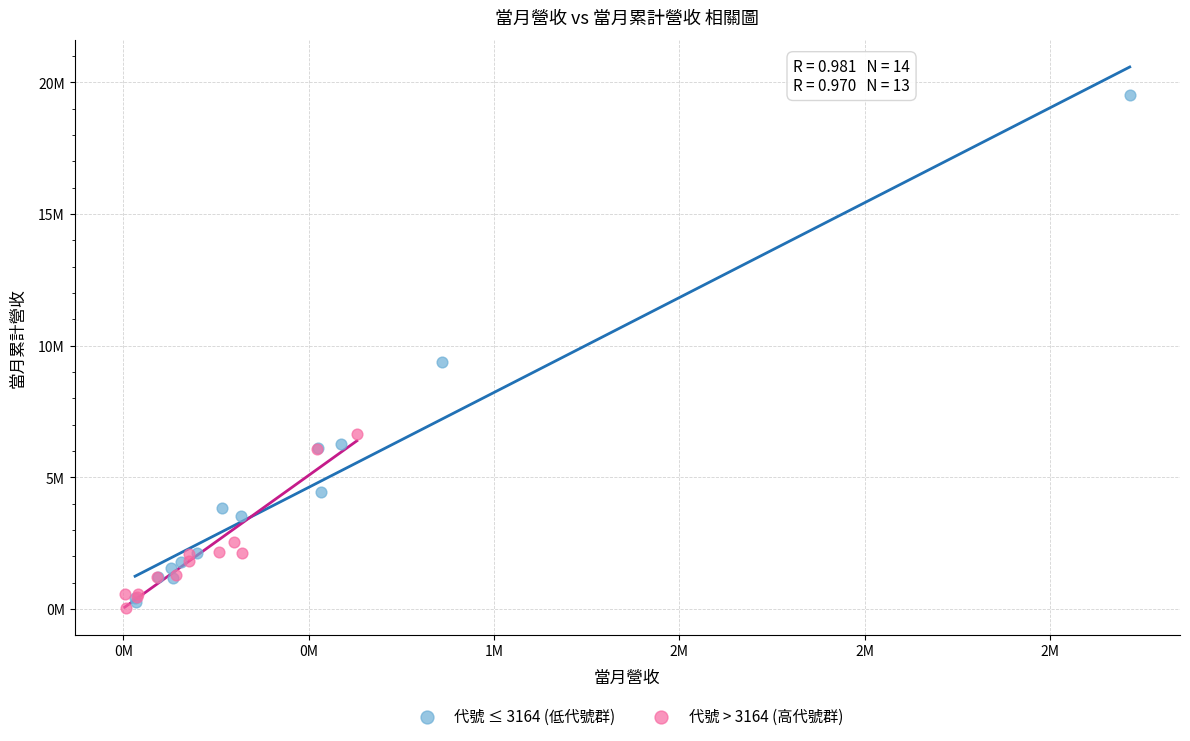

Which series reaches the maximum Y coordinate?

代號 ≤ 3164 (低代號群)